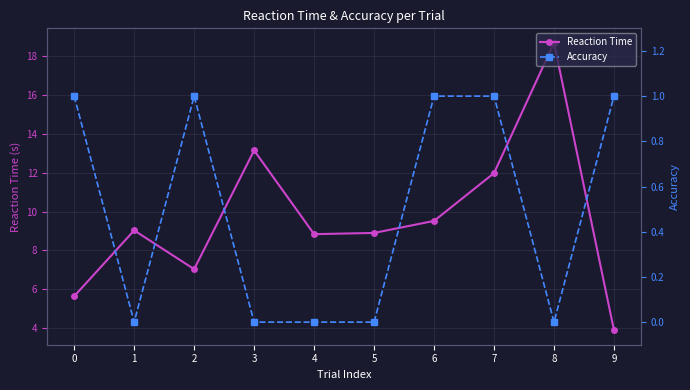

True or false: Accuracy and Reaction Time intersect in this chart.

False